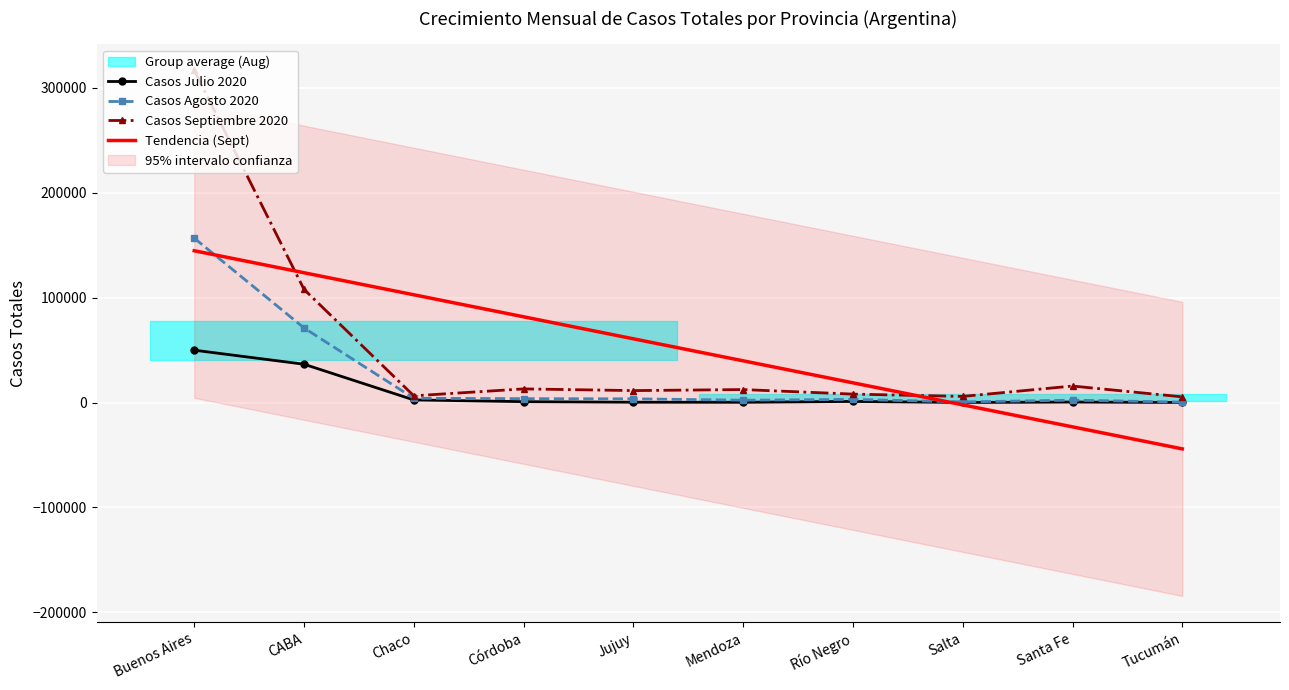

The value of Tendencia (Sept) at Chaco is 102705.0. True or false?

True